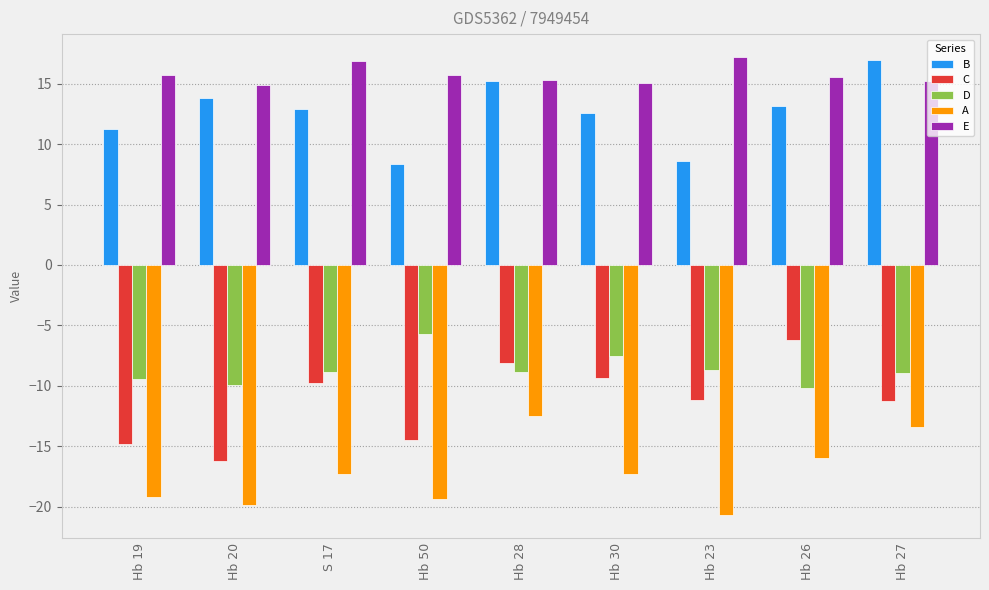

Is it true that A equals -7.7 at Hb 30?

False